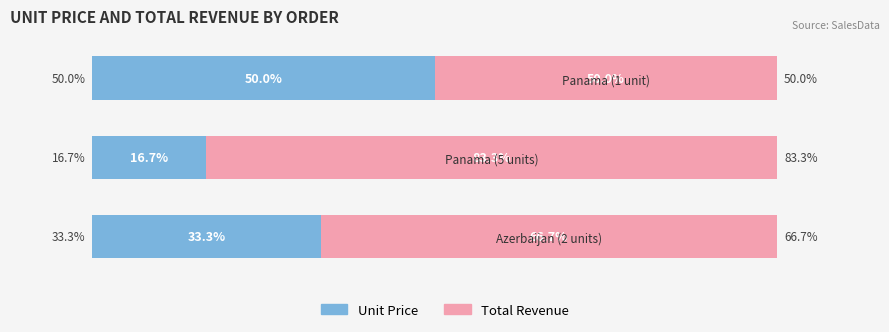

What are all the series names shown in the legend?

Unit Price, Total Revenue